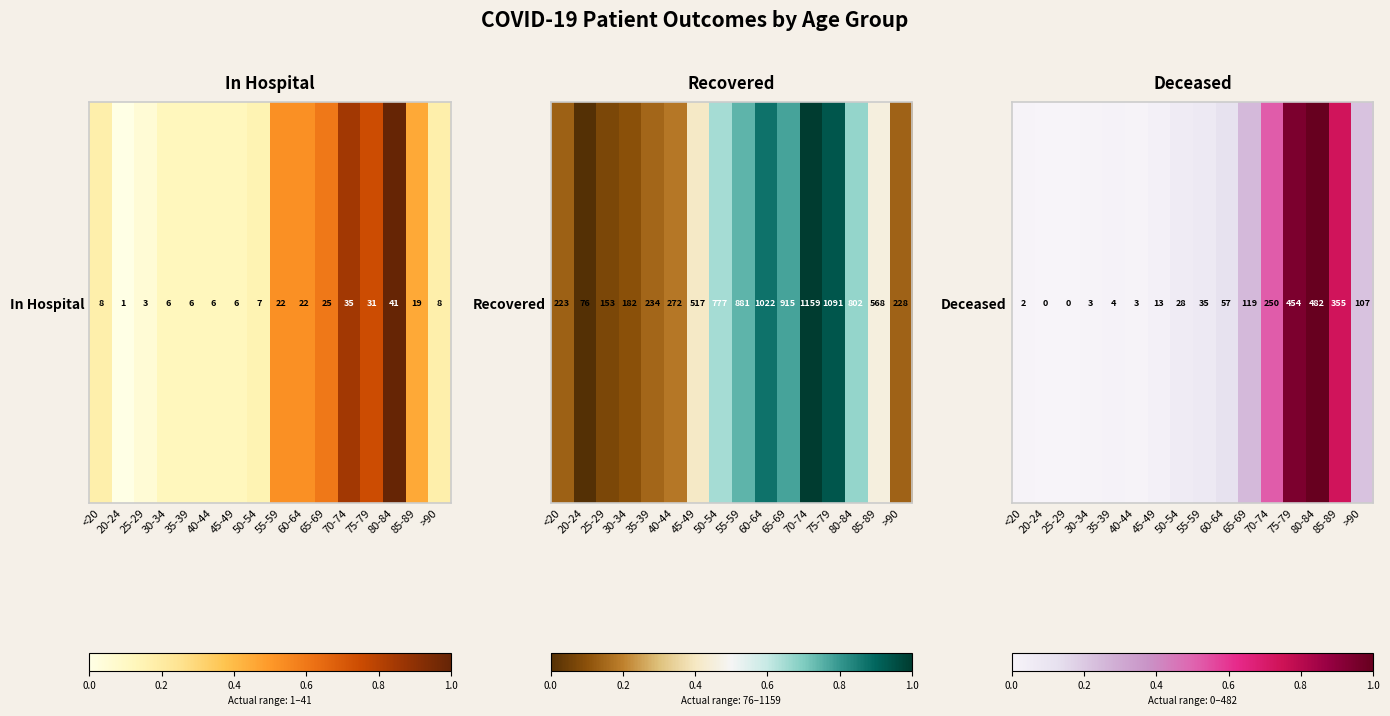

True or false: the data shows 0.0 at 45-49.

True